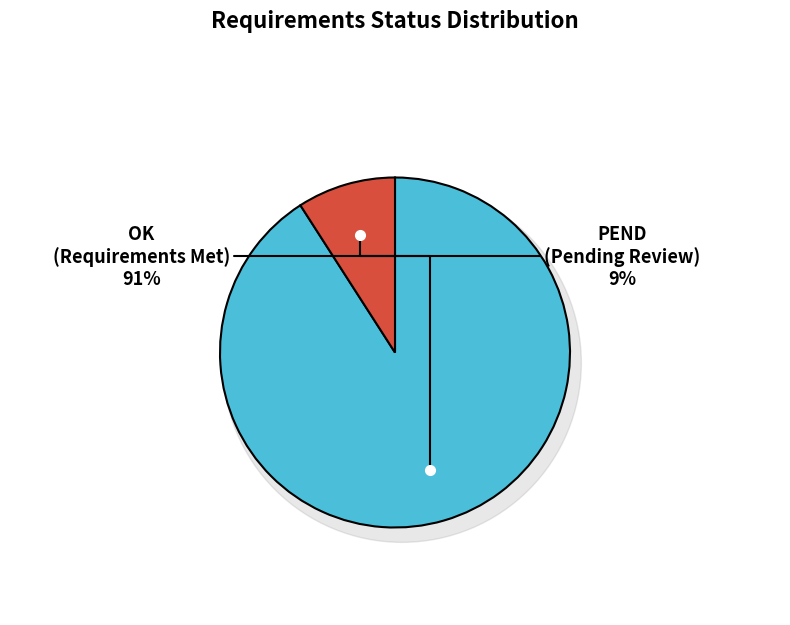

Which slice is the largest?

OK